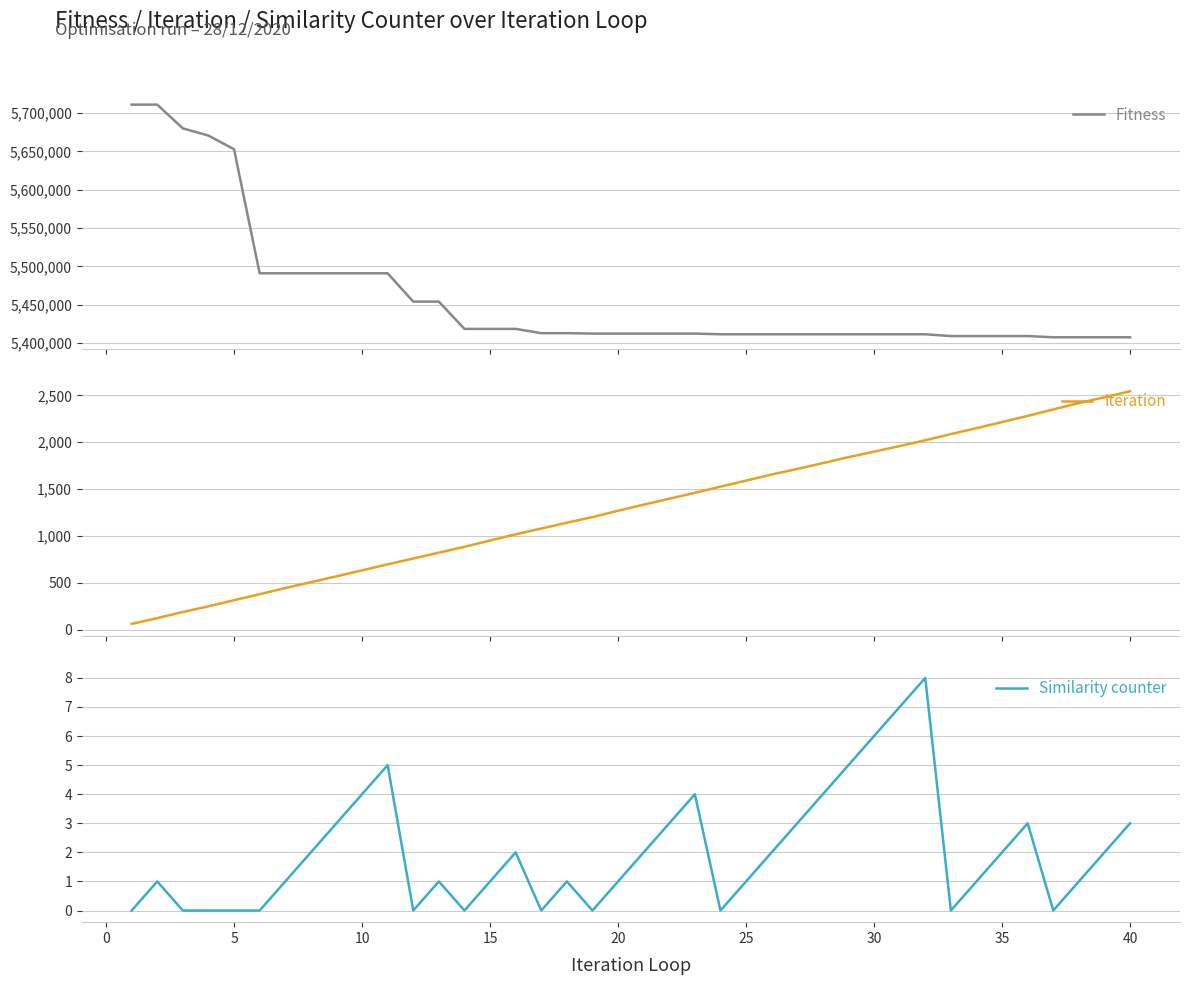

What is the highest value of the Fitness series?

5710836